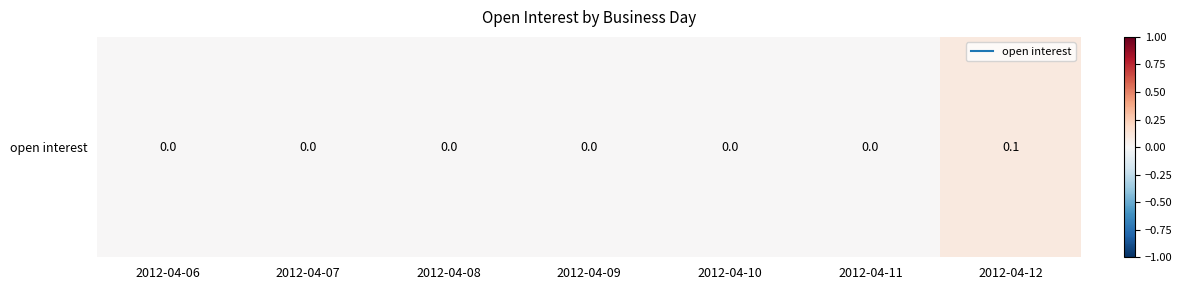

Reading right to left, what are all the values shown in this chart?

2012-04-12=0.1	2012-04-11=0.0	2012-04-10=0.0	2012-04-09=0.0	2012-04-08=0.0	2012-04-07=0.0	2012-04-06=0.0